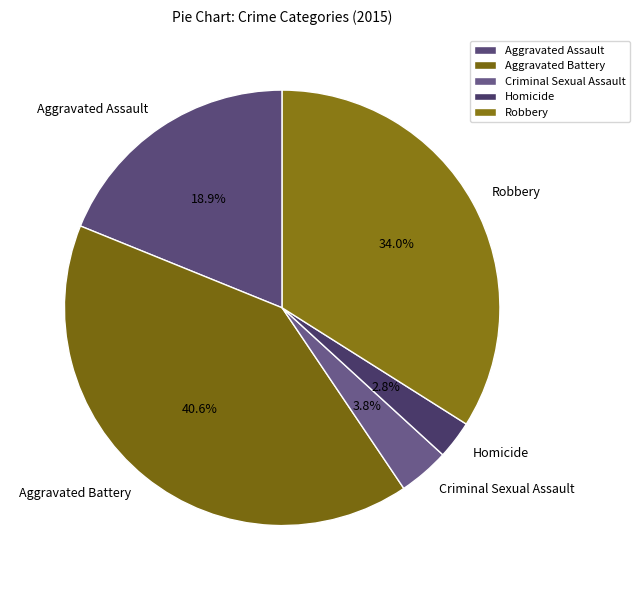

Combined, do Criminal Sexual Assault and Homicide account for over 50%?

No